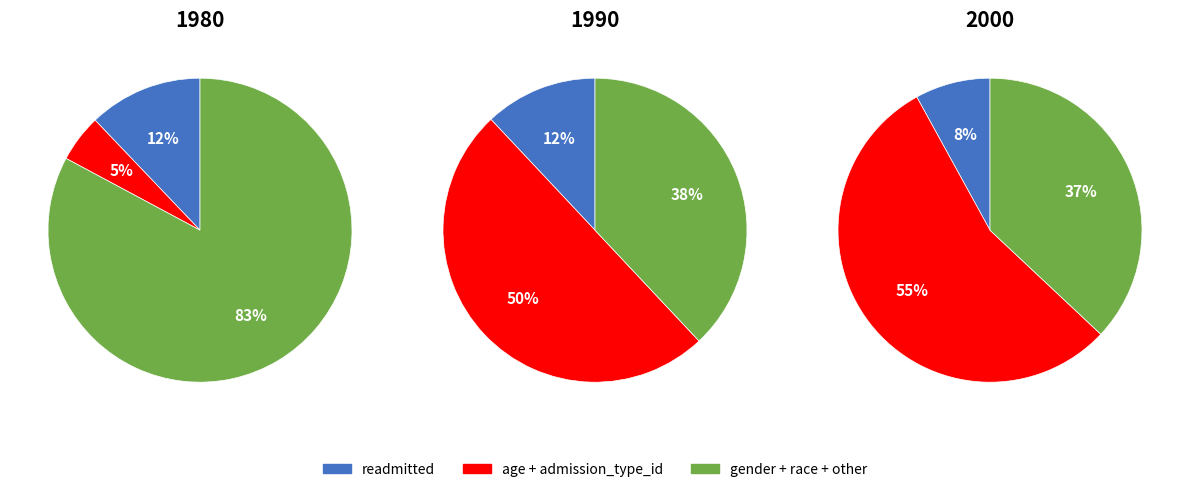

Combined, do gender and age account for over 50%?

No